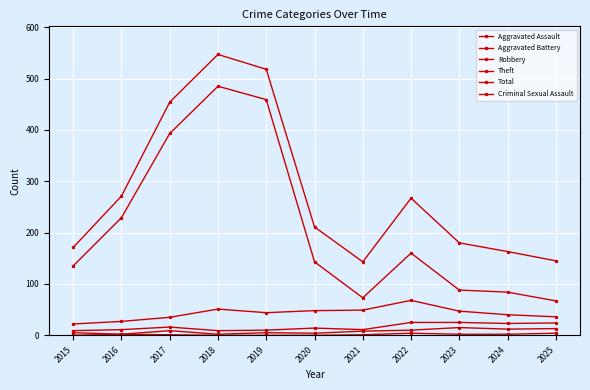

Reading left to right, transcribe all the data shown in this chart.

Aggravated Assault: 2015=5	2016=2	2017=9	2018=2	2019=5	2020=4	2021=8	2022=10	2023=15	2024=12	2025=13
Aggravated Battery: 2015=9	2016=11	2017=16	2018=9	2019=10	2020=14	2021=11	2022=25	2023=25	2024=23	2025=24
Robbery: 2015=22	2016=27	2017=35	2018=51	2019=44	2020=48	2021=49	2022=68	2023=47	2024=40	2025=36
Theft: 2015=135	2016=229	2017=393	2018=485	2019=459	2020=143	2021=73	2022=160	2023=88	2024=84	2025=67
Total: 2015=171	2016=271	2017=454	2018=547	2019=518	2020=211	2021=143	2022=267	2023=180	2024=163	2025=145
Criminal Sexual Assault: 2015=0	2016=2	2017=1	2018=0	2019=0	2020=0	2021=1	2022=4	2023=2	2024=2	2025=4